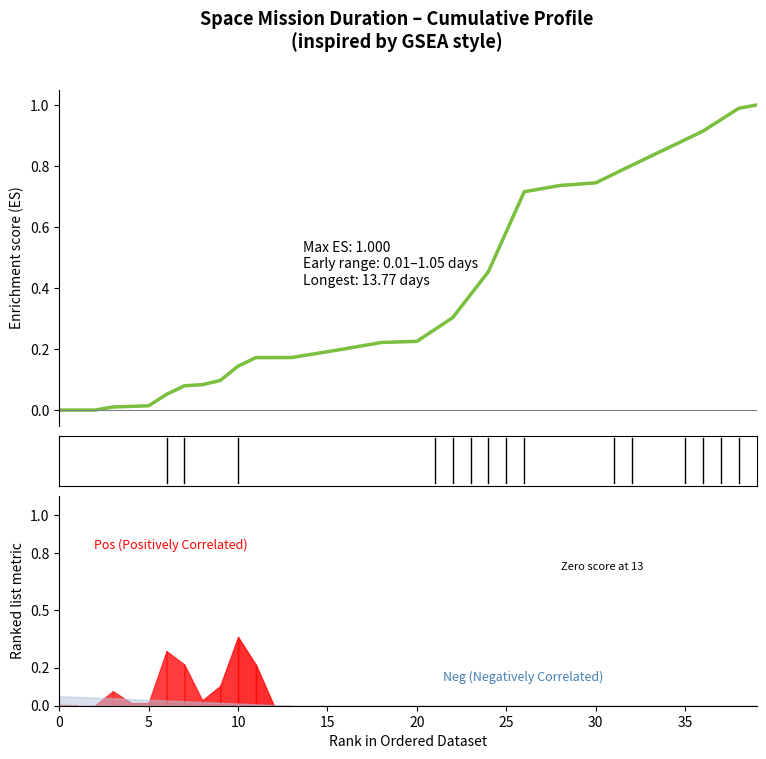

Which label corresponds to the largest value in the chart?

39